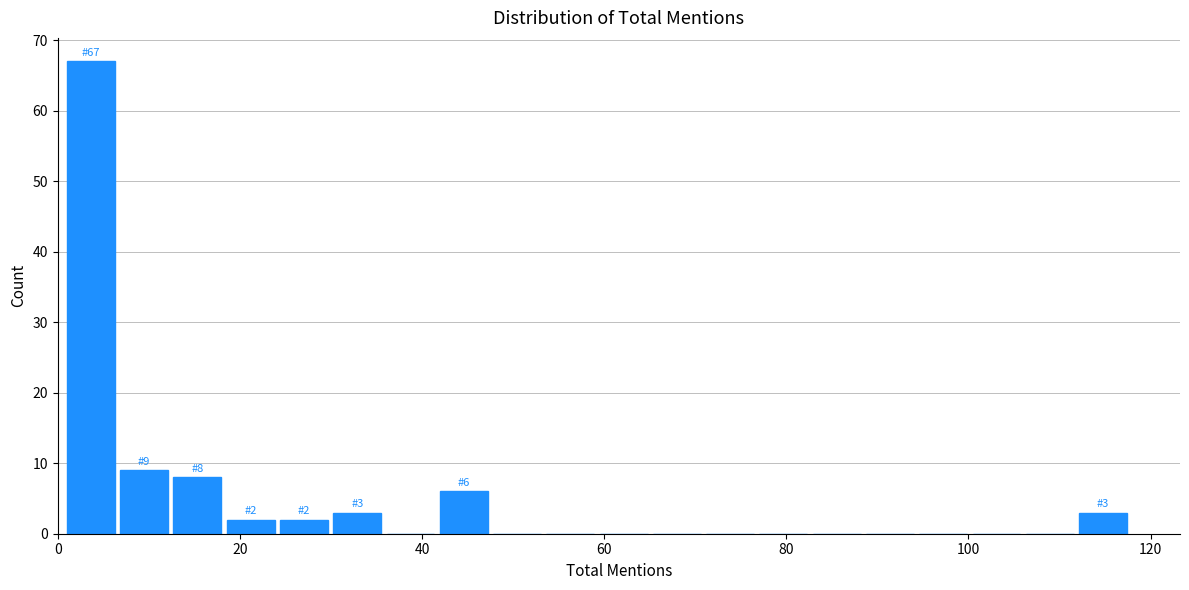

Around what value on the x-axis is the tallest bar? Give the approximate position of its centre, as read against the axis.

4